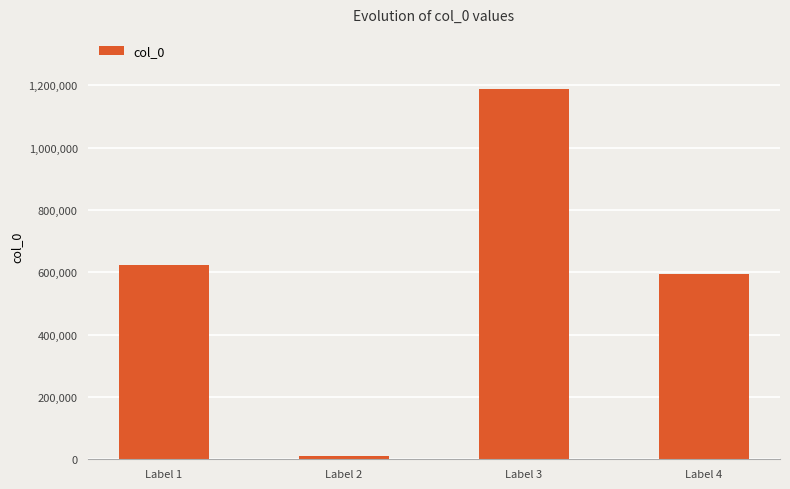

Reading right to left, extract all data points from this chart.

Label 4=593996	Label 3=1186779	Label 2=10362	Label 1=622930